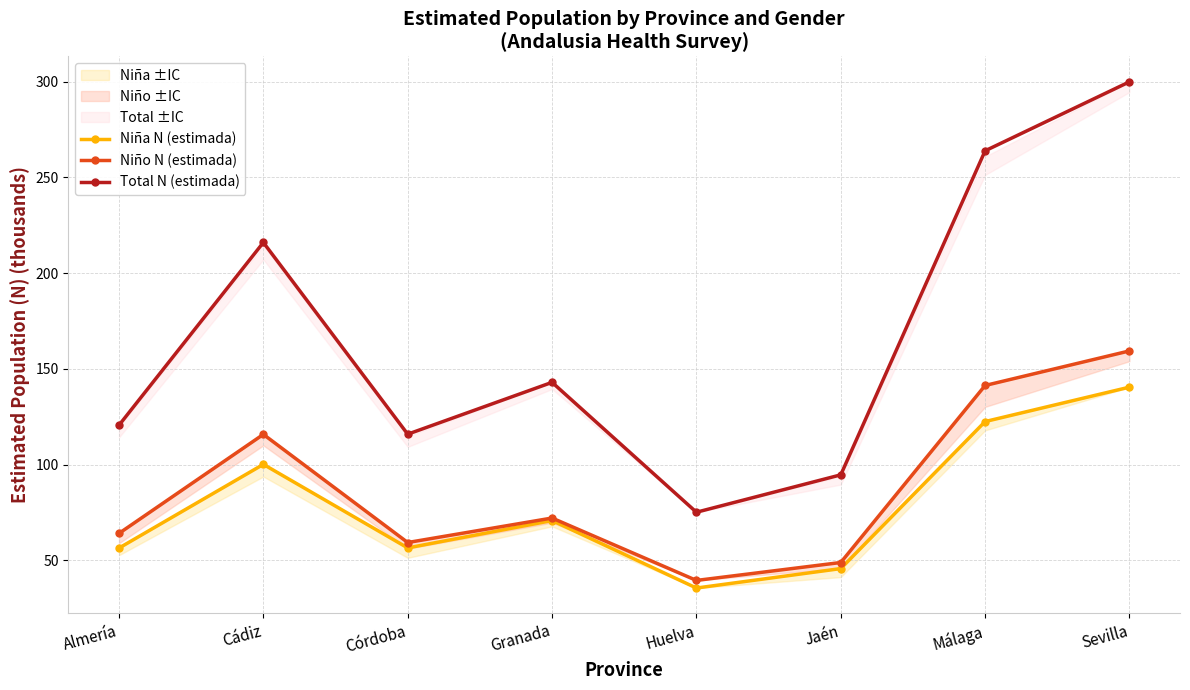

Which category has the highest value in the Niño N (estimada) series?

Sevilla